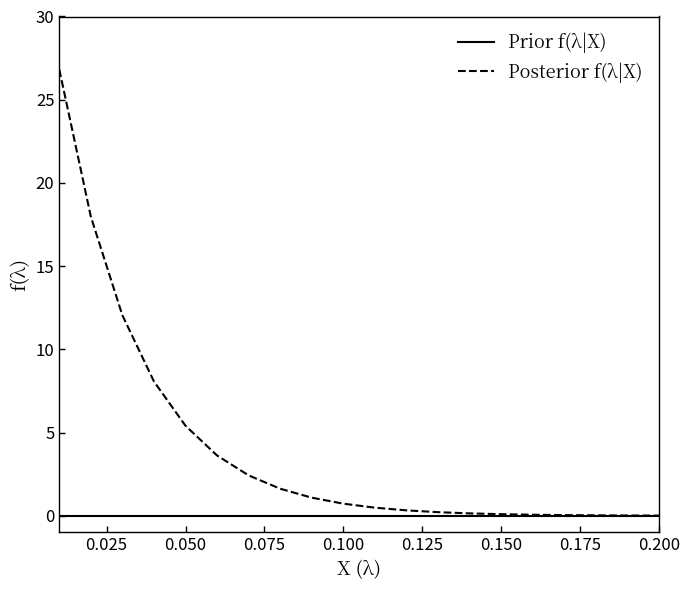

Count the number of categories in the chart.

20